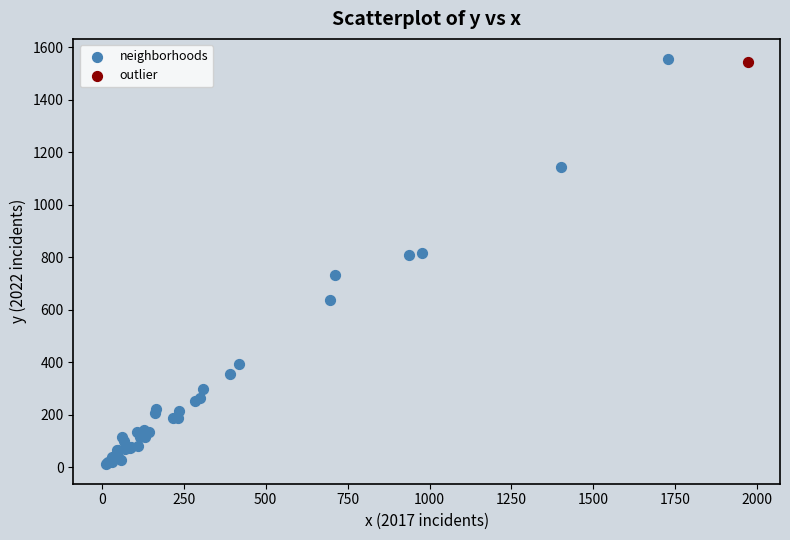

What are all the series names shown in the legend?

neighborhoods, outlier